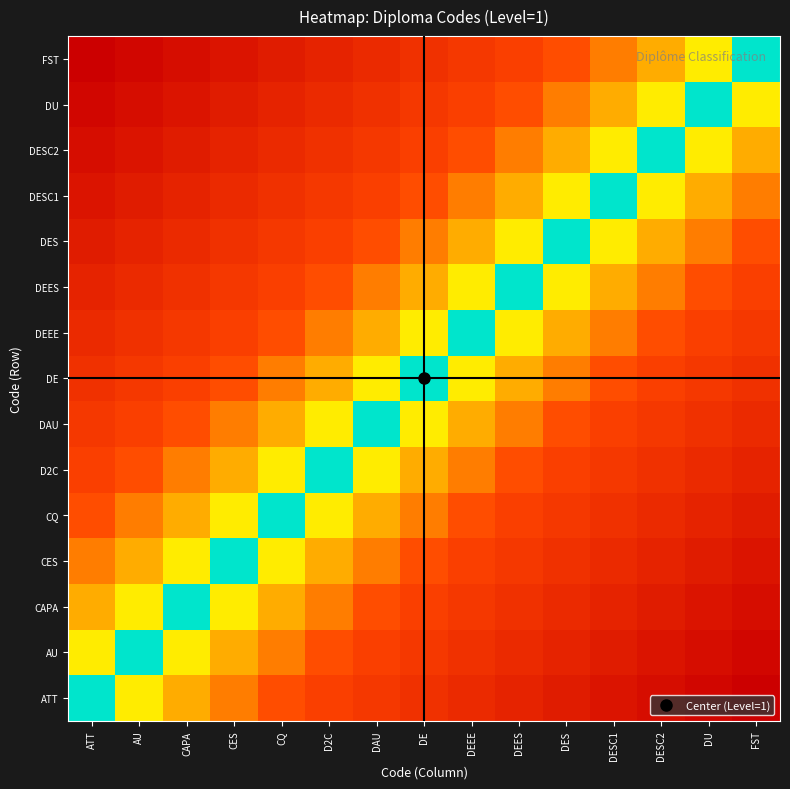

Between CAPA and FST, which is larger?

FST